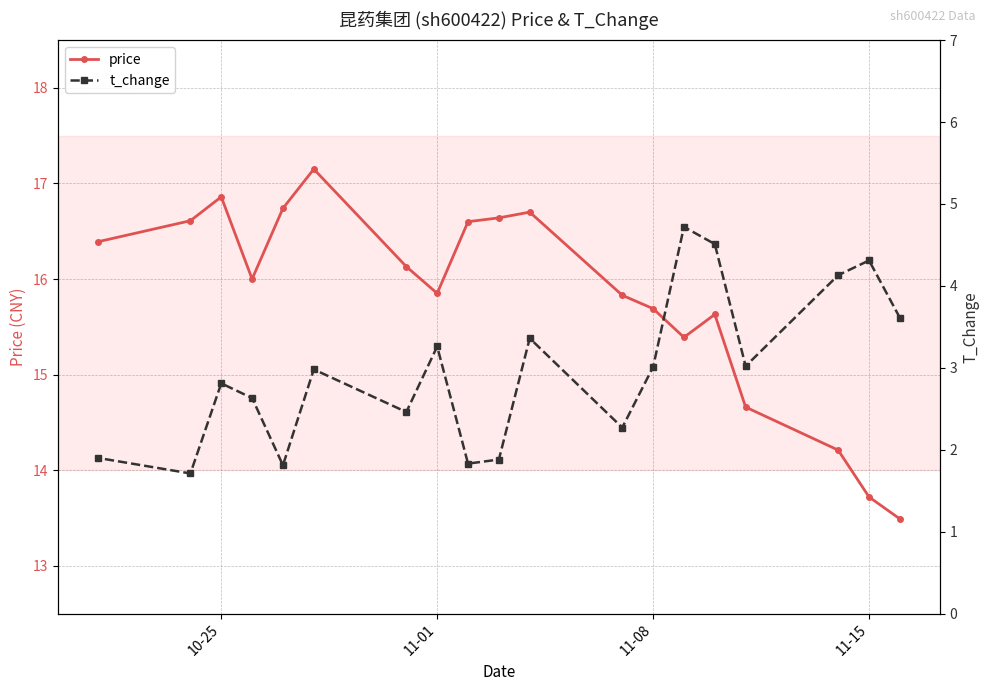

What is the minimum value for price?

13.5